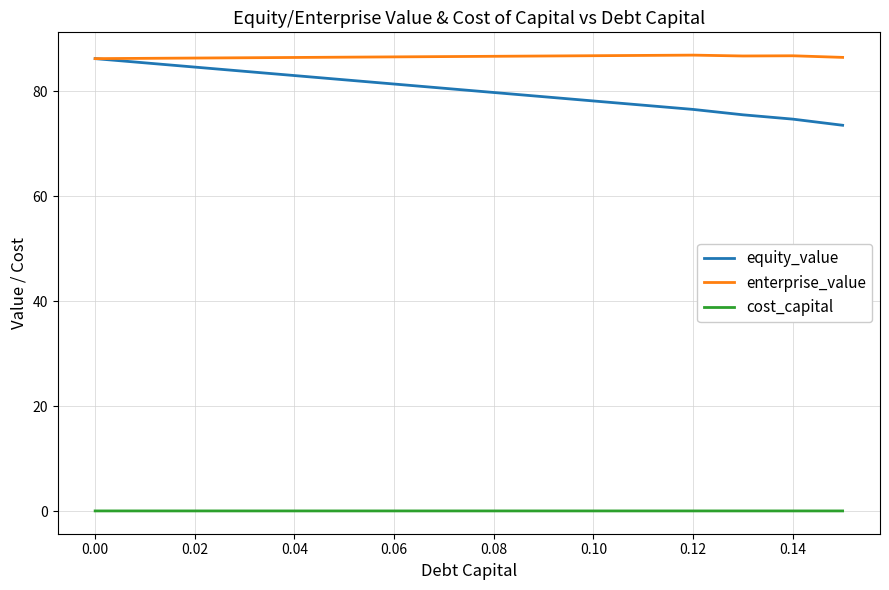

What is the greatest value displayed?

86.9